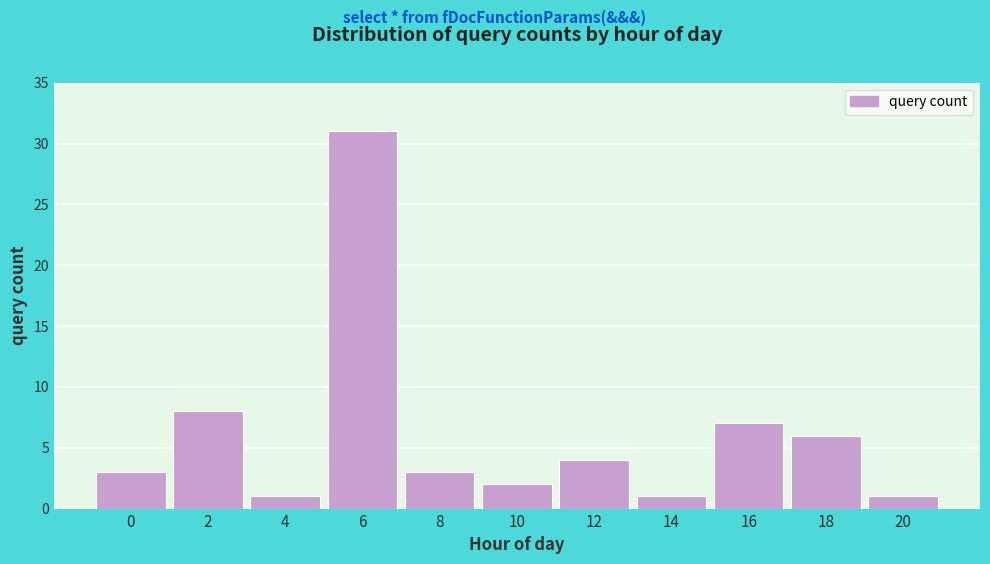

Reading left to right, extract all data points from this chart.

0=3	2=8	4=1	6=31	8=3	10=2	12=4	14=1	16=7	18=6	20=1